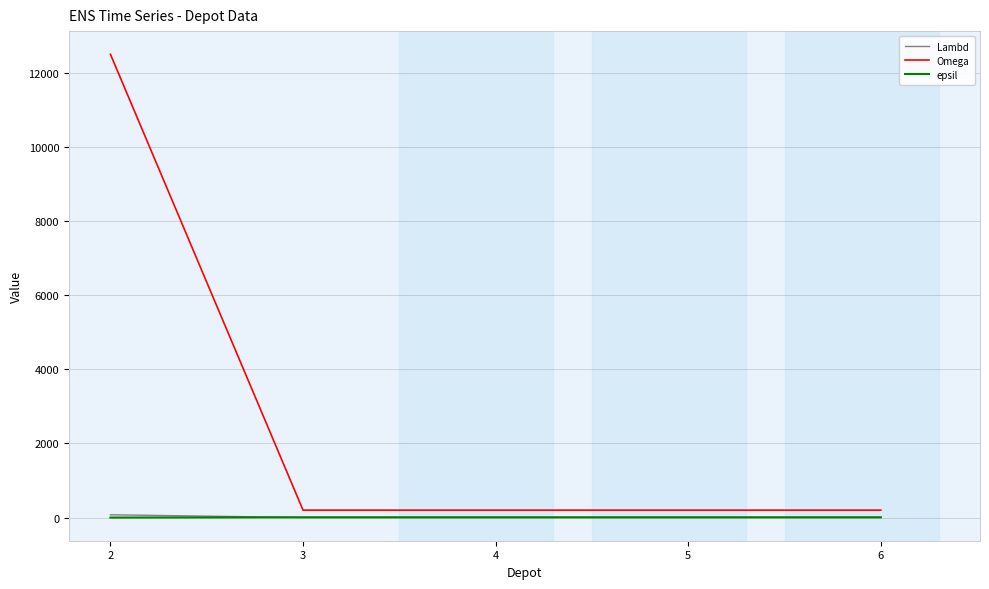

Rank the categories by epsil value from highest to lowest.

3, 4, 5, 6, 2